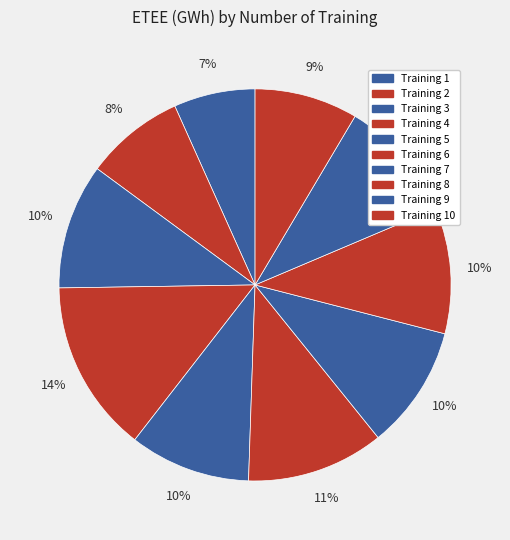

Which slice is the smallest?

Training 1